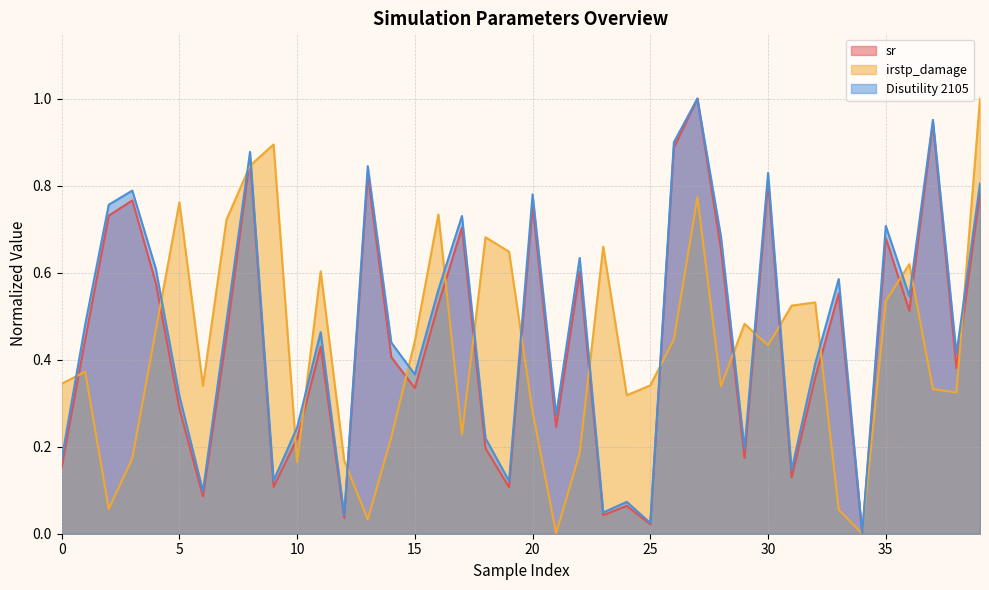

What is the average value of the Disutility 2105 series?

0.5